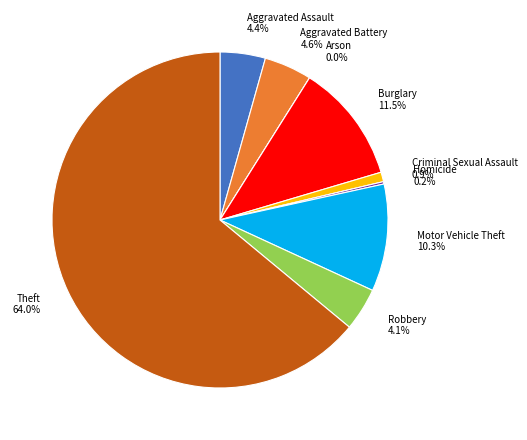

Combined, do Arson and Aggravated Assault account for over 50%?

No